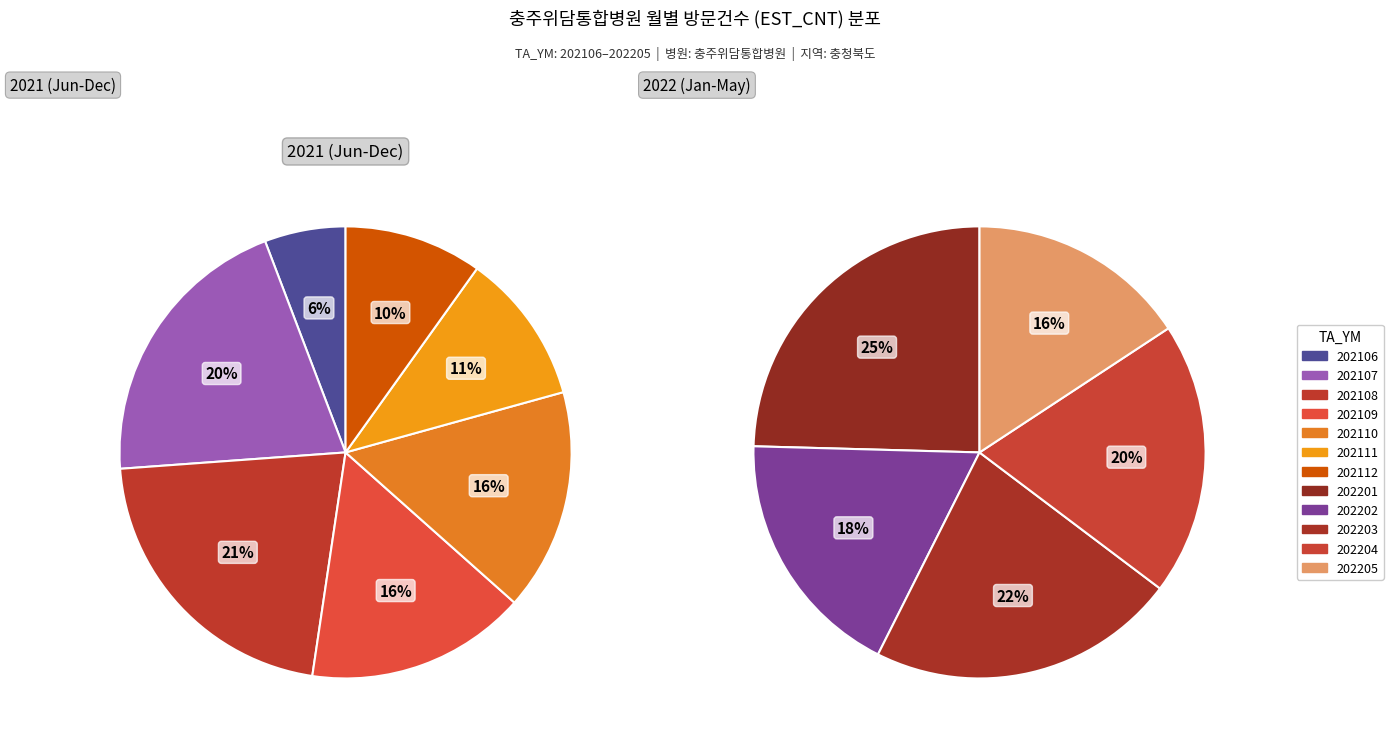

How much of the chart is everything except 202110?

88.6%